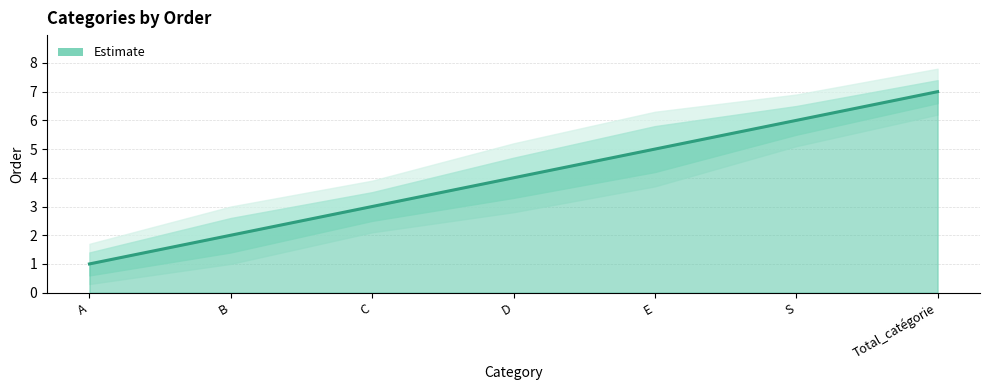

Approximately how many times larger is the value at E compared to A?

5.0